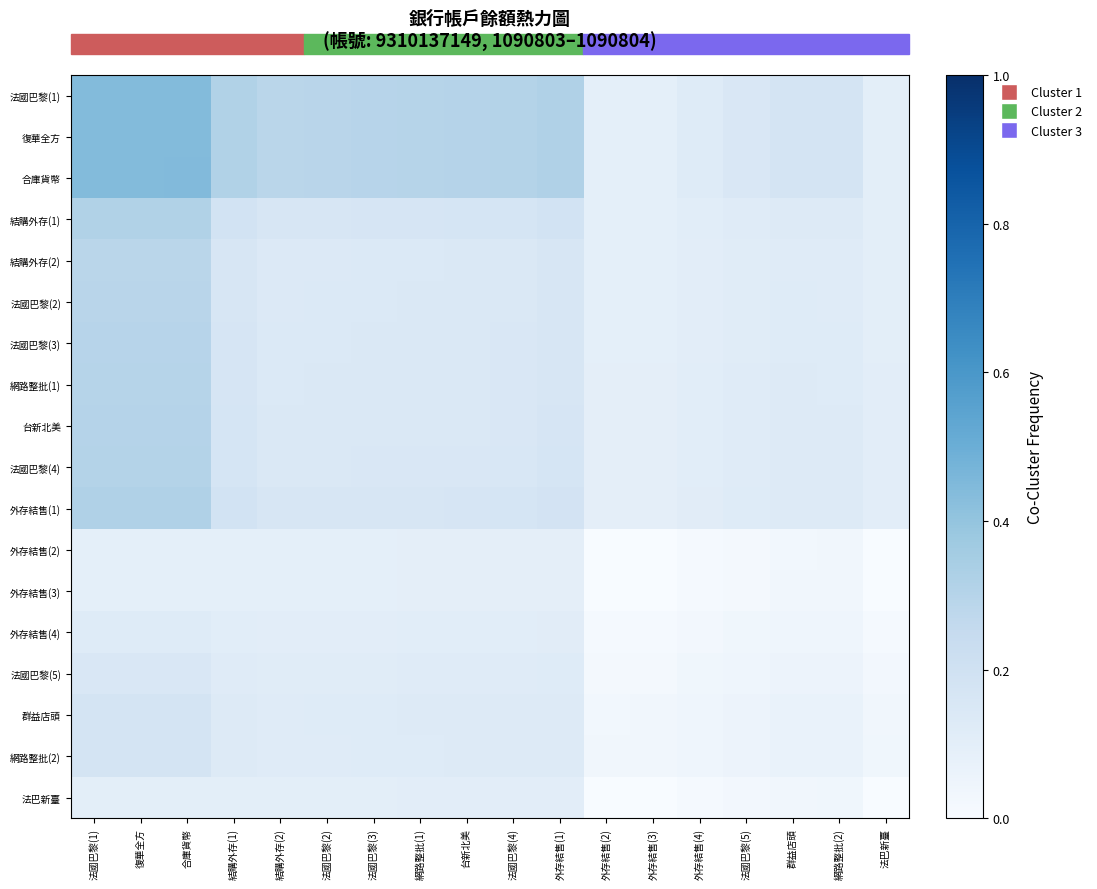

Reading left to right, transcribe all the data shown in this chart.

法國巴黎(1): 法國巴黎(1)=0.4	復華全方=0.4	合庫貨幣=0.4	結購外存(1)=0.3	結購外存(2)=0.3	法國巴黎(2)=0.3	法國巴黎(3)=0.3	網路整批(1)=0.3	台新北美=0.3	法國巴黎(4)=0.3	外存結售(1)=0.3	外存結售(2)=0.1	外存結售(3)=0.1	外存結售(4)=0.1	法國巴黎(5)=0.1	群益店頭=0.2	網路整批(2)=0.2	法巴新臺=0.1
復華全方: 法國巴黎(1)=0.4	復華全方=0.4	合庫貨幣=0.4	結購外存(1)=0.3	結購外存(2)=0.3	法國巴黎(2)=0.3	法國巴黎(3)=0.3	網路整批(1)=0.3	台新北美=0.3	法國巴黎(4)=0.3	外存結售(1)=0.3	外存結售(2)=0.1	外存結售(3)=0.1	外存結售(4)=0.1	法國巴黎(5)=0.1	群益店頭=0.2	網路整批(2)=0.2	法巴新臺=0.1
合庫貨幣: 法國巴黎(1)=0.4	復華全方=0.4	合庫貨幣=0.4	結購外存(1)=0.3	結購外存(2)=0.3	法國巴黎(2)=0.3	法國巴黎(3)=0.3	網路整批(1)=0.3	台新北美=0.3	法國巴黎(4)=0.3	外存結售(1)=0.3	外存結售(2)=0.1	外存結售(3)=0.1	外存結售(4)=0.1	法國巴黎(5)=0.1	群益店頭=0.2	網路整批(2)=0.2	法巴新臺=0.1
結購外存(1): 法國巴黎(1)=0.3	復華全方=0.3	合庫貨幣=0.3	結購外存(1)=0.2	結購外存(2)=0.2	法國巴黎(2)=0.2	法國巴黎(3)=0.2	網路整批(1)=0.2	台新北美=0.2	法國巴黎(4)=0.2	外存結售(1)=0.2	外存結售(2)=0.1	外存結售(3)=0.1	外存結售(4)=0.1	法國巴黎(5)=0.1	群益店頭=0.1	網路整批(2)=0.1	法巴新臺=0.1
結購外存(2): 法國巴黎(1)=0.3	復華全方=0.3	合庫貨幣=0.3	結購外存(1)=0.2	結購外存(2)=0.1	法國巴黎(2)=0.1	法國巴黎(3)=0.1	網路整批(1)=0.1	台新北美=0.1	法國巴黎(4)=0.1	外存結售(1)=0.2	外存結售(2)=0.1	外存結售(3)=0.1	外存結售(4)=0.1	法國巴黎(5)=0.1	群益店頭=0.1	網路整批(2)=0.1	法巴新臺=0.1
法國巴黎(2): 法國巴黎(1)=0.3	復華全方=0.3	合庫貨幣=0.3	結購外存(1)=0.2	結購外存(2)=0.1	法國巴黎(2)=0.1	法國巴黎(3)=0.1	網路整批(1)=0.1	台新北美=0.1	法國巴黎(4)=0.1	外存結售(1)=0.2	外存結售(2)=0.1	外存結售(3)=0.1	外存結售(4)=0.1	法國巴黎(5)=0.1	群益店頭=0.1	網路整批(2)=0.1	法巴新臺=0.1
法國巴黎(3): 法國巴黎(1)=0.3	復華全方=0.3	合庫貨幣=0.3	結購外存(1)=0.2	結購外存(2)=0.1	法國巴黎(2)=0.1	法國巴黎(3)=0.1	網路整批(1)=0.1	台新北美=0.1	法國巴黎(4)=0.1	外存結售(1)=0.2	外存結售(2)=0.1	外存結售(3)=0.1	外存結售(4)=0.1	法國巴黎(5)=0.1	群益店頭=0.1	網路整批(2)=0.1	法巴新臺=0.1
網路整批(1): 法國巴黎(1)=0.3	復華全方=0.3	合庫貨幣=0.3	結購外存(1)=0.2	結購外存(2)=0.1	法國巴黎(2)=0.1	法國巴黎(3)=0.1	網路整批(1)=0.1	台新北美=0.1	法國巴黎(4)=0.1	外存結售(1)=0.2	外存結售(2)=0.1	外存結售(3)=0.1	外存結售(4)=0.1	法國巴黎(5)=0.1	群益店頭=0.1	網路整批(2)=0.1	法巴新臺=0.1
台新北美: 法國巴黎(1)=0.3	復華全方=0.3	合庫貨幣=0.3	結購外存(1)=0.2	結購外存(2)=0.1	法國巴黎(2)=0.1	法國巴黎(3)=0.1	網路整批(1)=0.1	台新北美=0.1	法國巴黎(4)=0.2	外存結售(1)=0.2	外存結售(2)=0.1	外存結售(3)=0.1	外存結售(4)=0.1	法國巴黎(5)=0.1	群益店頭=0.1	網路整批(2)=0.1	法巴新臺=0.1
法國巴黎(4): 法國巴黎(1)=0.3	復華全方=0.3	合庫貨幣=0.3	結購外存(1)=0.2	結購外存(2)=0.1	法國巴黎(2)=0.1	法國巴黎(3)=0.1	網路整批(1)=0.1	台新北美=0.2	法國巴黎(4)=0.2	外存結售(1)=0.2	外存結售(2)=0.1	外存結售(3)=0.1	外存結售(4)=0.1	法國巴黎(5)=0.1	群益店頭=0.1	網路整批(2)=0.1	法巴新臺=0.1
外存結售(1): 法國巴黎(1)=0.3	復華全方=0.3	合庫貨幣=0.3	結購外存(1)=0.2	結購外存(2)=0.2	法國巴黎(2)=0.2	法國巴黎(3)=0.2	網路整批(1)=0.2	台新北美=0.2	法國巴黎(4)=0.2	外存結售(1)=0.2	外存結售(2)=0.1	外存結售(3)=0.1	外存結售(4)=0.1	法國巴黎(5)=0.1	群益店頭=0.1	網路整批(2)=0.1	法巴新臺=0.1
外存結售(2): 法國巴黎(1)=0.1	復華全方=0.1	合庫貨幣=0.1	結購外存(1)=0.1	結購外存(2)=0.1	法國巴黎(2)=0.1	法國巴黎(3)=0.1	網路整批(1)=0.1	台新北美=0.1	法國巴黎(4)=0.1	外存結售(1)=0.1	外存結售(2)=0.0	外存結售(3)=0.0	外存結售(4)=0.0	法國巴黎(5)=0.0	群益店頭=0.0	網路整批(2)=0.0	法巴新臺=0.0
外存結售(3): 法國巴黎(1)=0.1	復華全方=0.1	合庫貨幣=0.1	結購外存(1)=0.1	結購外存(2)=0.1	法國巴黎(2)=0.1	法國巴黎(3)=0.1	網路整批(1)=0.1	台新北美=0.1	法國巴黎(4)=0.1	外存結售(1)=0.1	外存結售(2)=0.0	外存結售(3)=0.0	外存結售(4)=0.0	法國巴黎(5)=0.0	群益店頭=0.0	網路整批(2)=0.0	法巴新臺=0.0
外存結售(4): 法國巴黎(1)=0.1	復華全方=0.1	合庫貨幣=0.1	結購外存(1)=0.1	結購外存(2)=0.1	法國巴黎(2)=0.1	法國巴黎(3)=0.1	網路整批(1)=0.1	台新北美=0.1	法國巴黎(4)=0.1	外存結售(1)=0.1	外存結售(2)=0.0	外存結售(3)=0.0	外存結售(4)=0.0	法國巴黎(5)=0.0	群益店頭=0.0	網路整批(2)=0.0	法巴新臺=0.0
法國巴黎(5): 法國巴黎(1)=0.1	復華全方=0.1	合庫貨幣=0.1	結購外存(1)=0.1	結購外存(2)=0.1	法國巴黎(2)=0.1	法國巴黎(3)=0.1	網路整批(1)=0.1	台新北美=0.1	法國巴黎(4)=0.1	外存結售(1)=0.1	外存結售(2)=0.0	外存結售(3)=0.0	外存結售(4)=0.0	法國巴黎(5)=0.0	群益店頭=0.1	網路整批(2)=0.1	法巴新臺=0.0
群益店頭: 法國巴黎(1)=0.2	復華全方=0.2	合庫貨幣=0.2	結購外存(1)=0.1	結購外存(2)=0.1	法國巴黎(2)=0.1	法國巴黎(3)=0.1	網路整批(1)=0.1	台新北美=0.1	法國巴黎(4)=0.1	外存結售(1)=0.1	外存結售(2)=0.0	外存結售(3)=0.0	外存結售(4)=0.0	法國巴黎(5)=0.1	群益店頭=0.1	網路整批(2)=0.1	法巴新臺=0.0
網路整批(2): 法國巴黎(1)=0.2	復華全方=0.2	合庫貨幣=0.2	結購外存(1)=0.1	結購外存(2)=0.1	法國巴黎(2)=0.1	法國巴黎(3)=0.1	網路整批(1)=0.1	台新北美=0.1	法國巴黎(4)=0.1	外存結售(1)=0.1	外存結售(2)=0.0	外存結售(3)=0.0	外存結售(4)=0.0	法國巴黎(5)=0.1	群益店頭=0.1	網路整批(2)=0.1	法巴新臺=0.0
法巴新臺: 法國巴黎(1)=0.1	復華全方=0.1	合庫貨幣=0.1	結購外存(1)=0.1	結購外存(2)=0.1	法國巴黎(2)=0.1	法國巴黎(3)=0.1	網路整批(1)=0.1	台新北美=0.1	法國巴黎(4)=0.1	外存結售(1)=0.1	外存結售(2)=0.0	外存結售(3)=0.0	外存結售(4)=0.0	法國巴黎(5)=0.0	群益店頭=0.0	網路整批(2)=0.0	法巴新臺=0.0